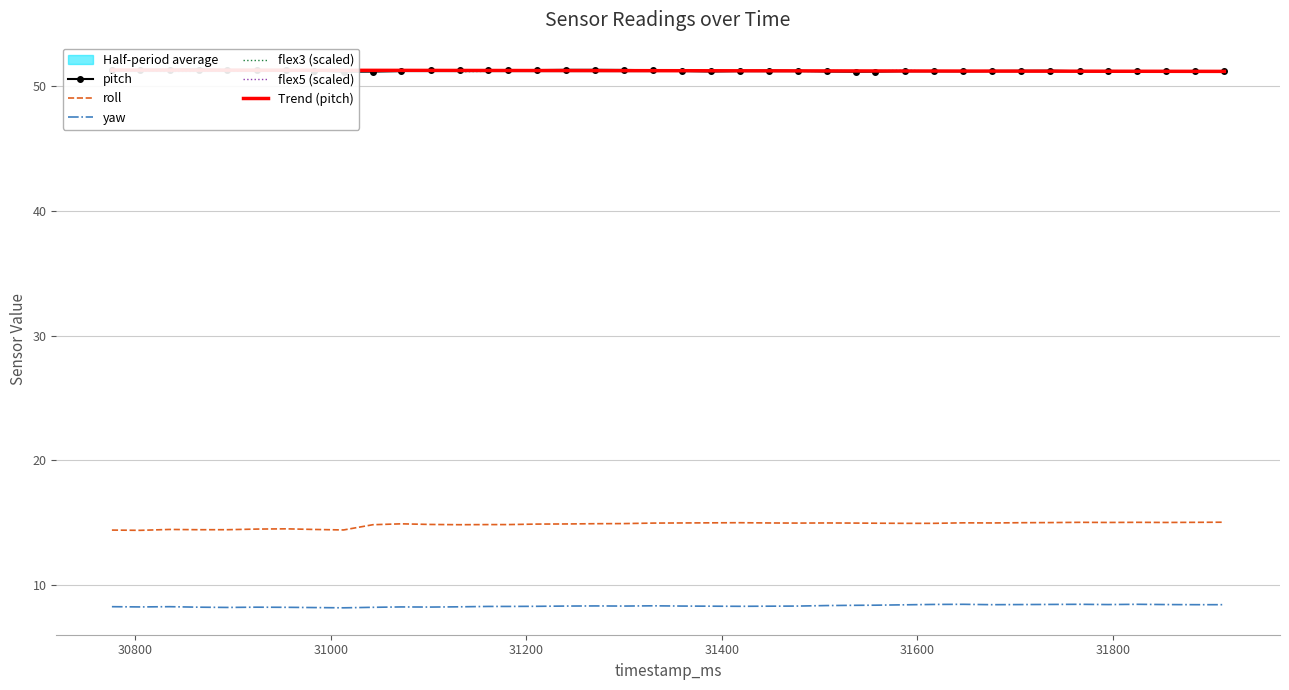

What is the value of the flex5 (scaled) point at the 9th from the left?

51.1